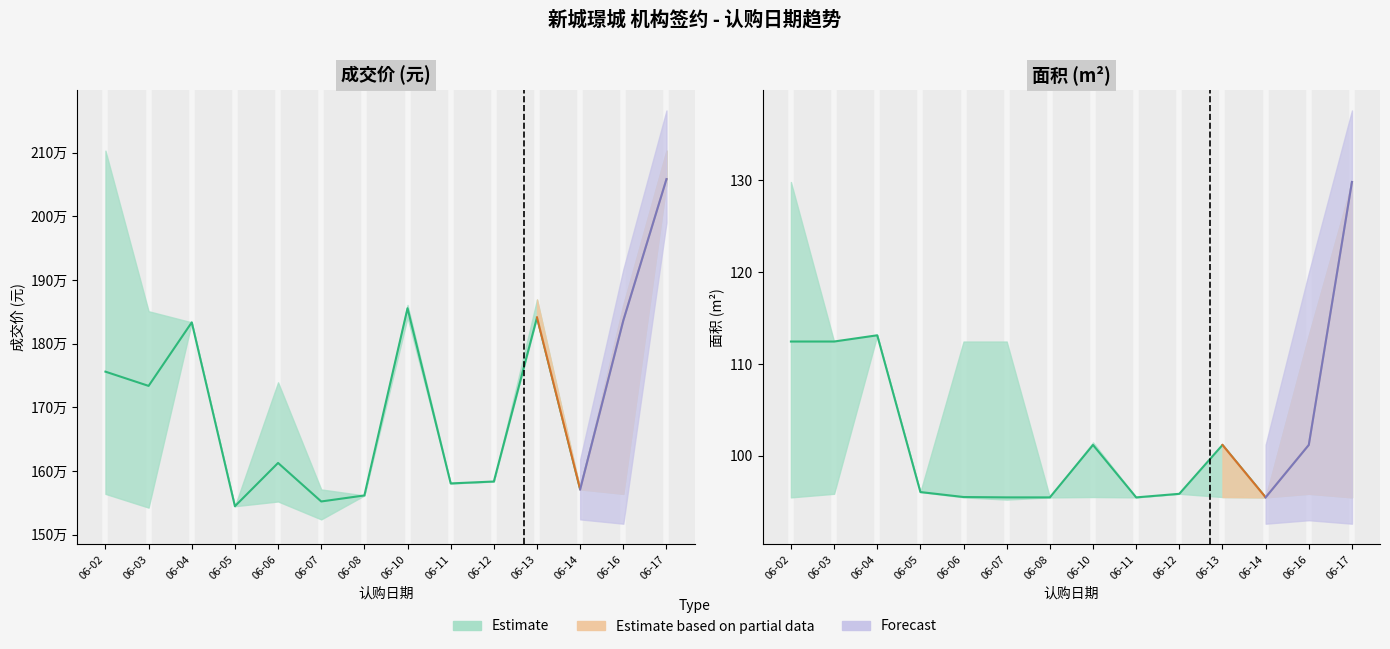

Is the value of 面积(m2) at 06-11 greater than the value of 成交价(元) at 06-12?

No